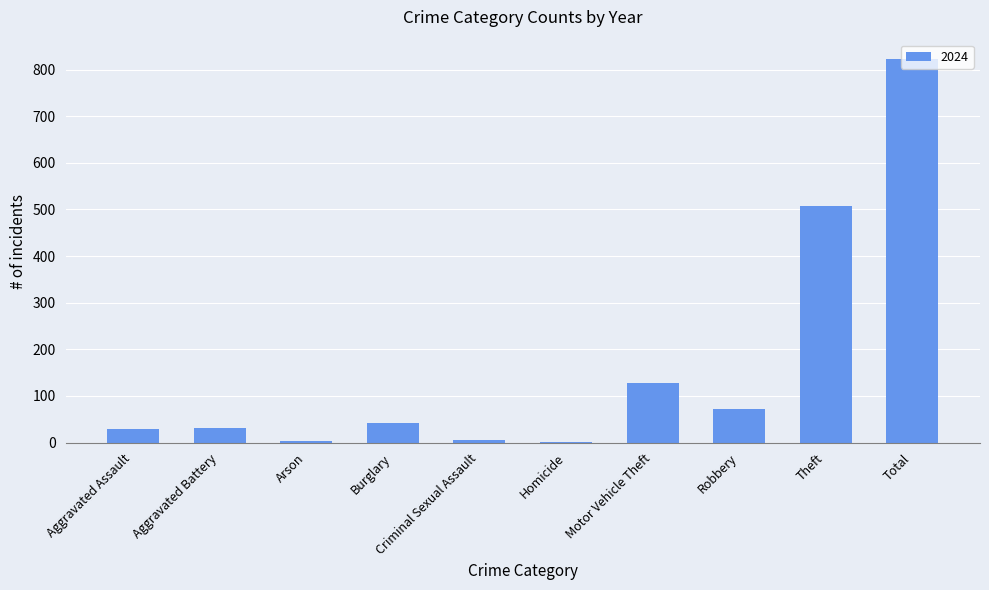

At which label is the value closest to 412?

Theft